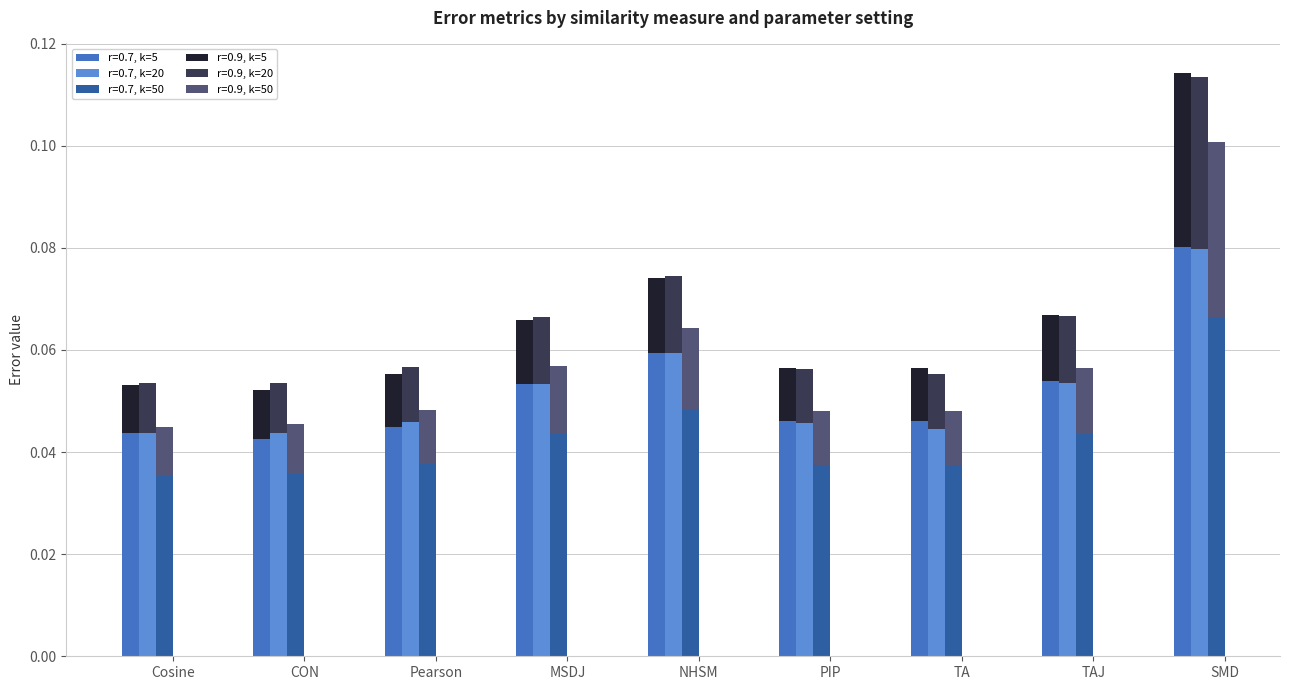

Which series has the widest spread of values?

r=0.7, k=5